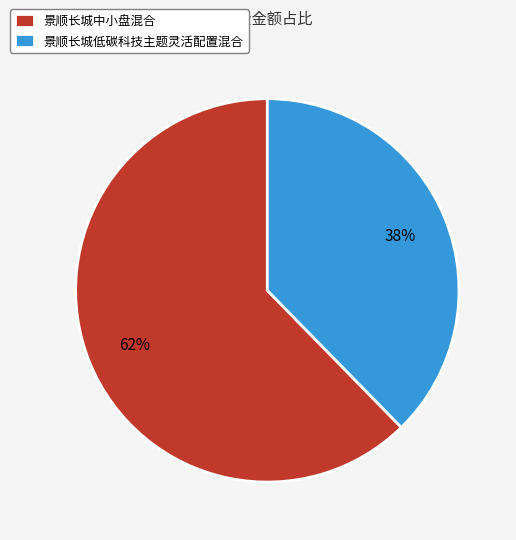

How many slices are in this pie chart?

2